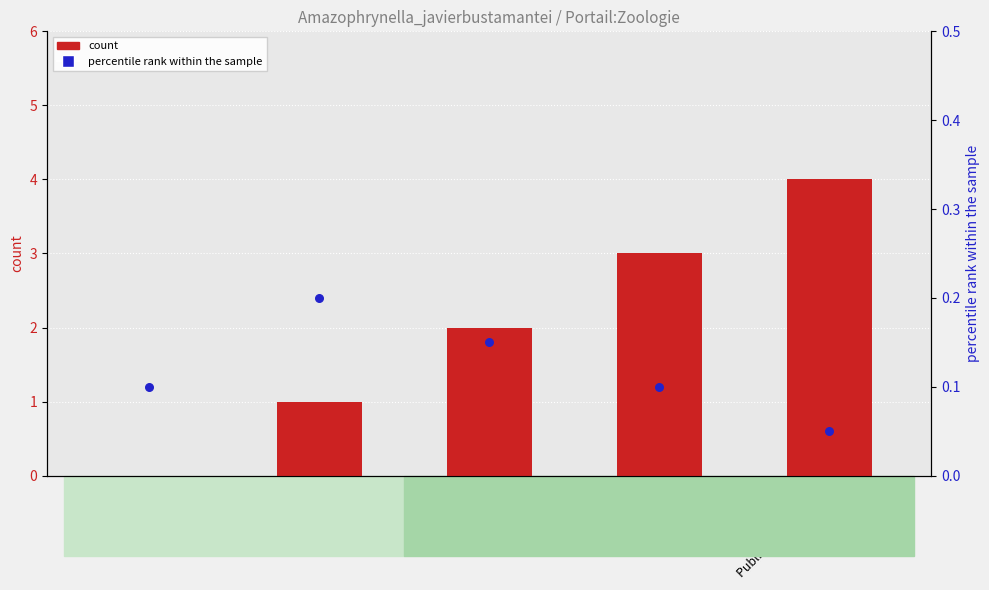

Which series contains the highest Y value?

count